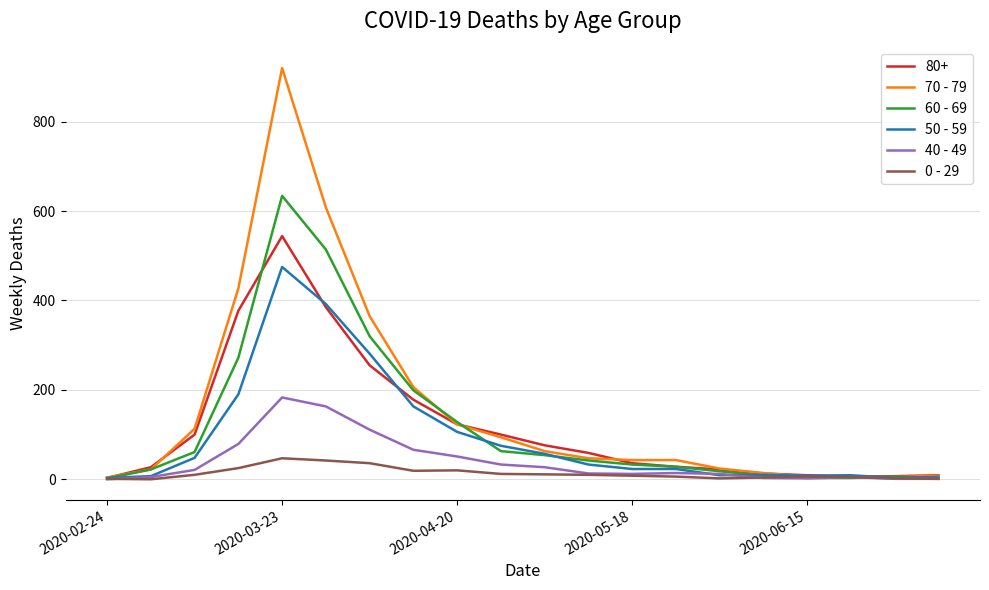

List the series in order of their peak value, highest first.

70 - 79, 60 - 69, 80+, 50 - 59, 40 - 49, 0 - 29